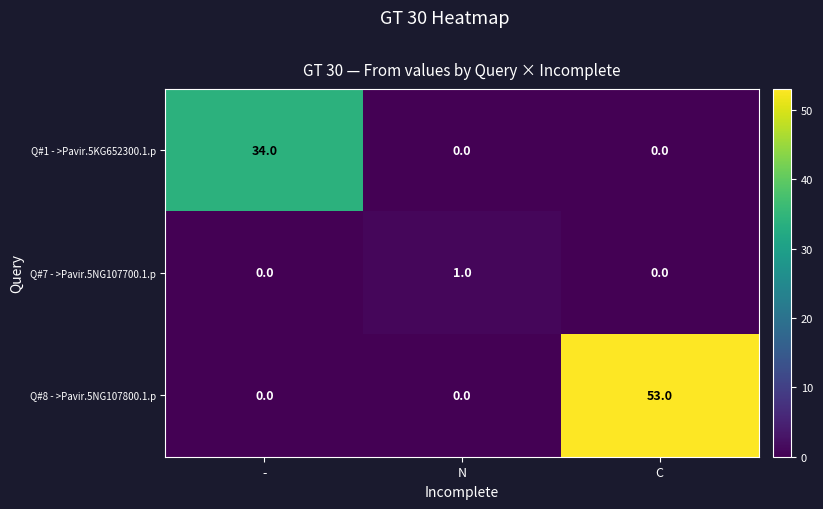

What is the spread (max minus min) of values at C?

53